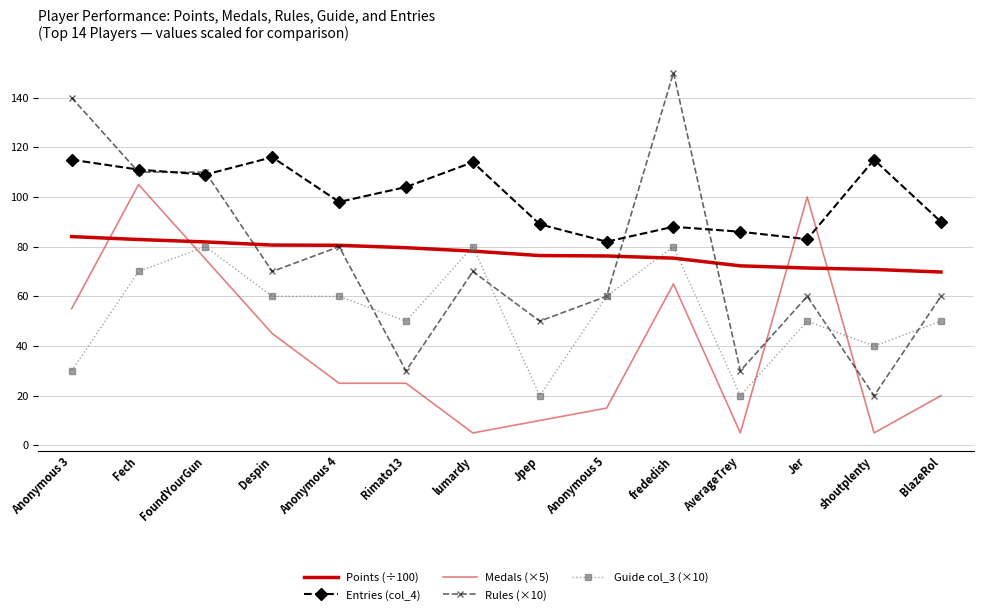

At which category does Entries (col_4) reach its first local valley?

FoundYourGun